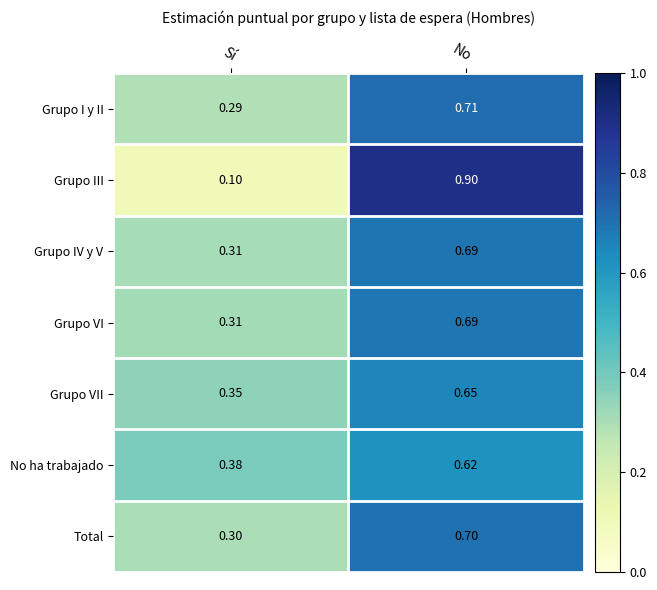

Which label corresponds to the smallest value in the chart?

Sí